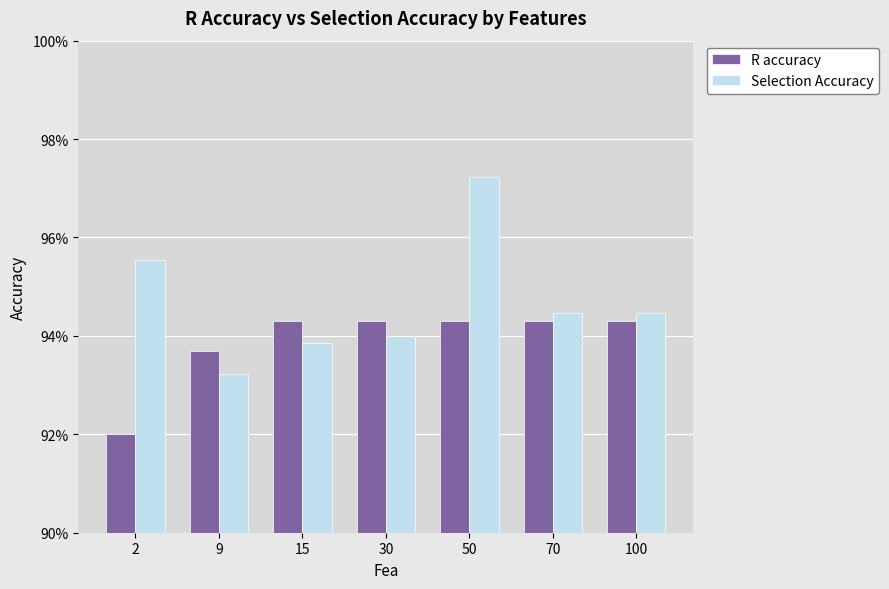

Does the chart contain stacked bars?

No